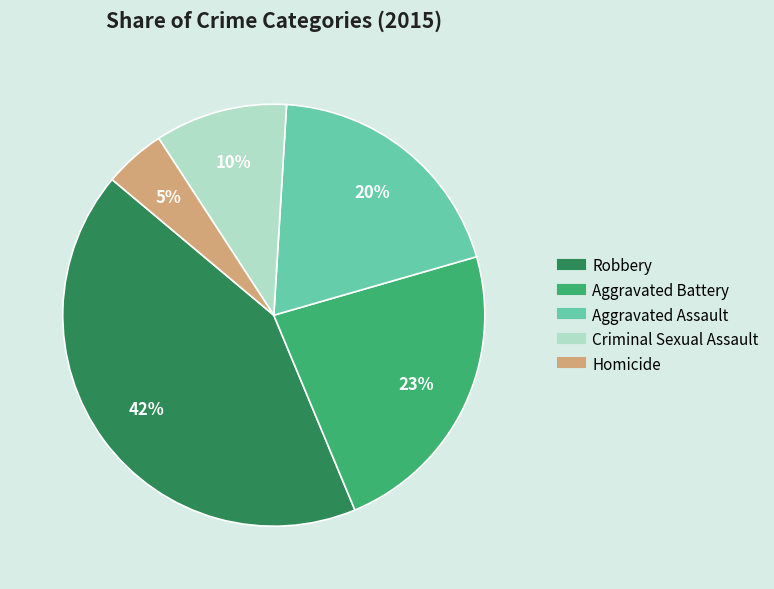

To the nearest percent, what percentage of the pie is Homicide?

5%